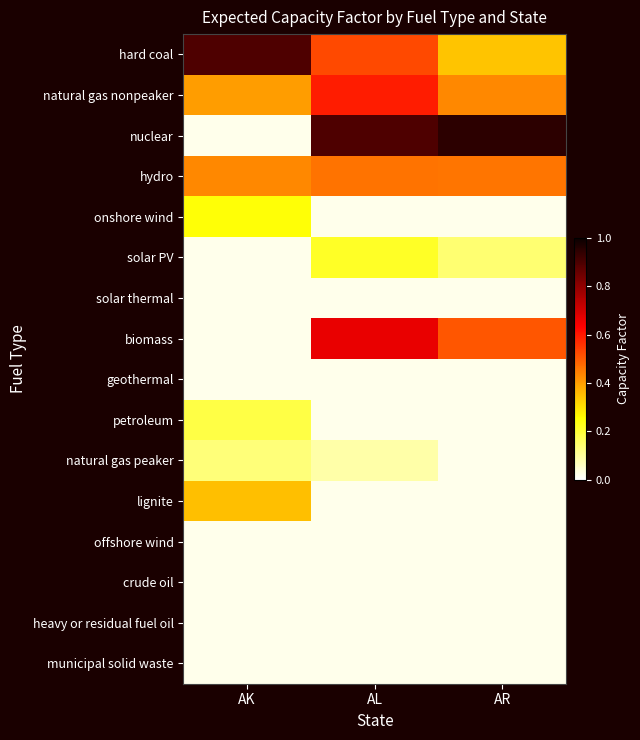

At which category does the chart reach its minimum across all series?

AK